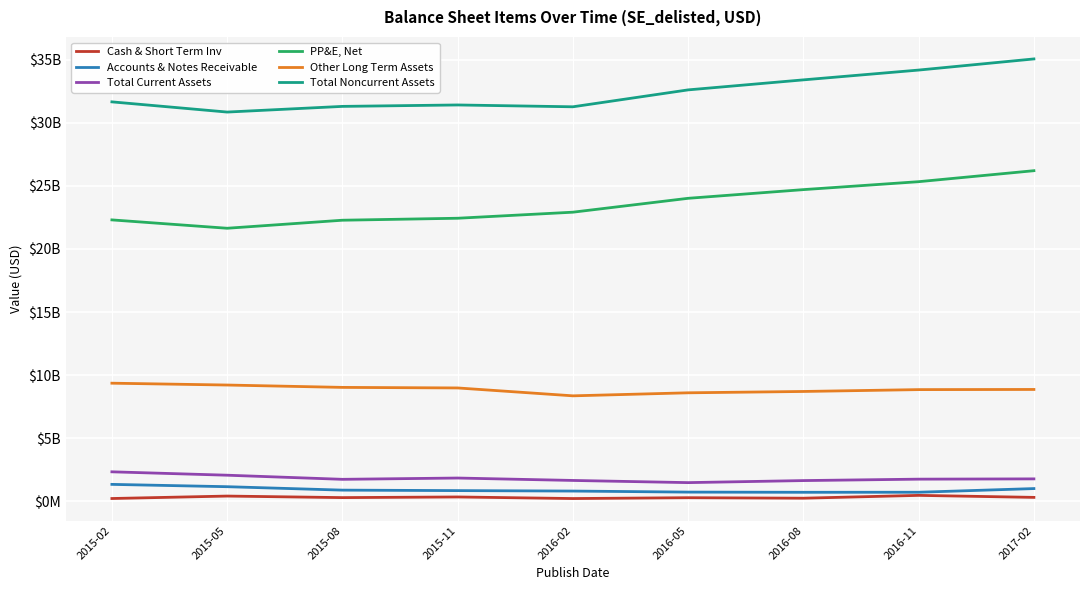

The value of Accounts & Notes Receivable at 2016-08 is 939880184. True or false?

False